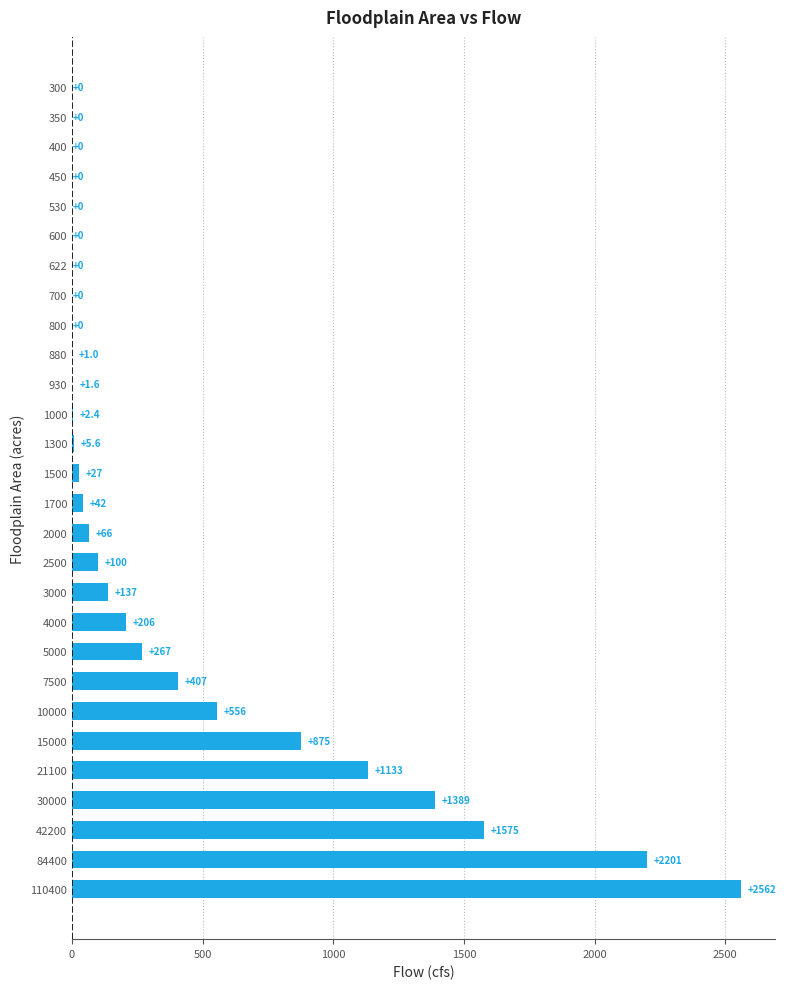

What is the change in value from 1500 to 15000?

+848.0